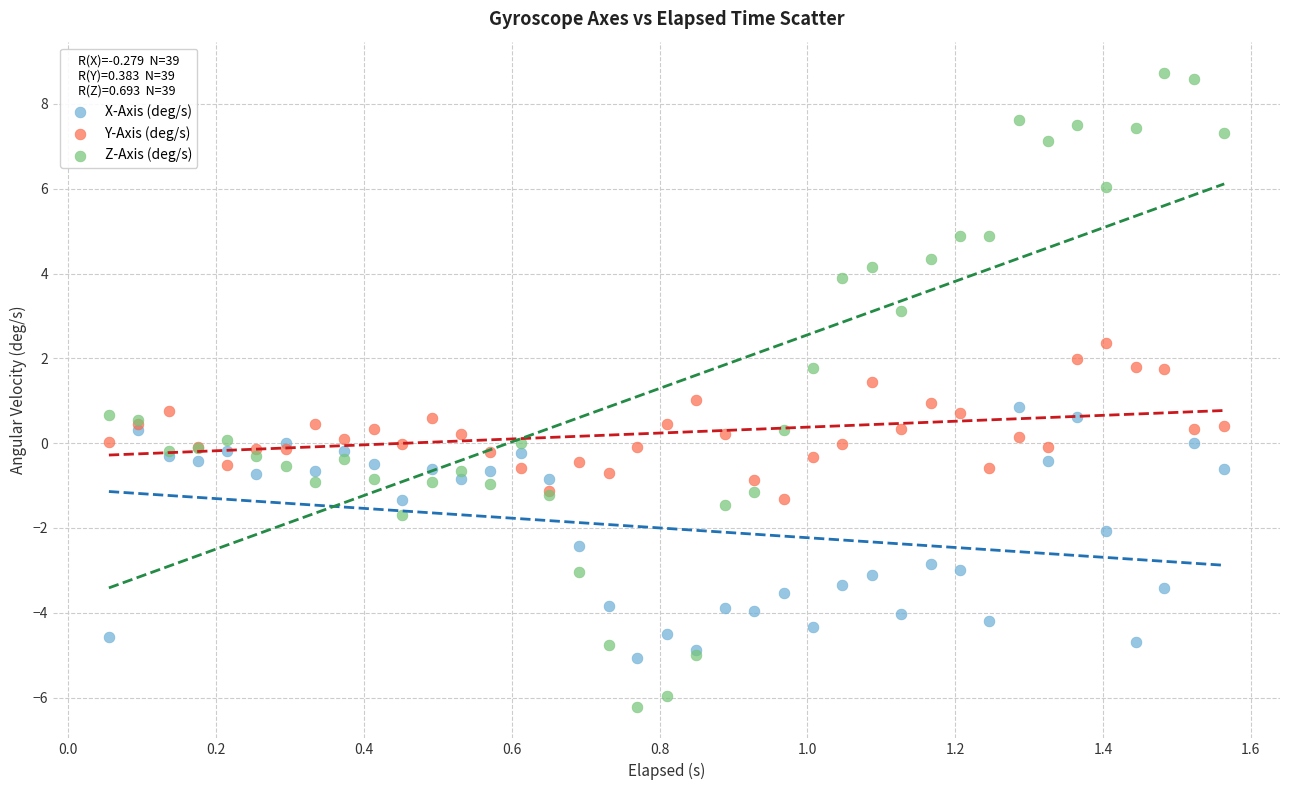

Which series has the widest spread of Y values?

Z-Axis (deg/s)